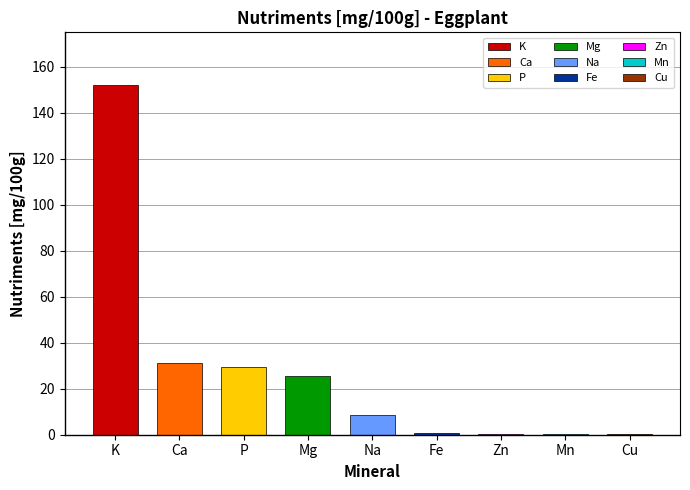

What is the maximum value shown in the chart?

152.2